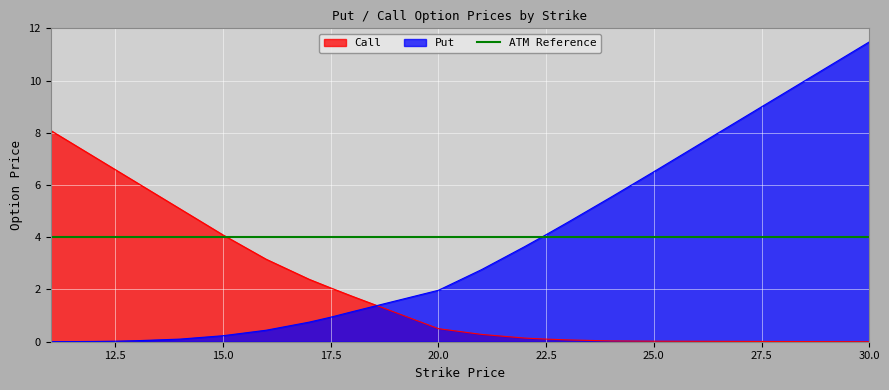

List the labels in order of Call value, largest first.

11.0, 12.0, 12.5, 13.0, 14.0, 15.0, 16.0, 17.0, 17.5, 18.0, 19.0, 20.0, 21.0, 22.0, 22.5, 23.0, 24.0, 25.0, 30.0